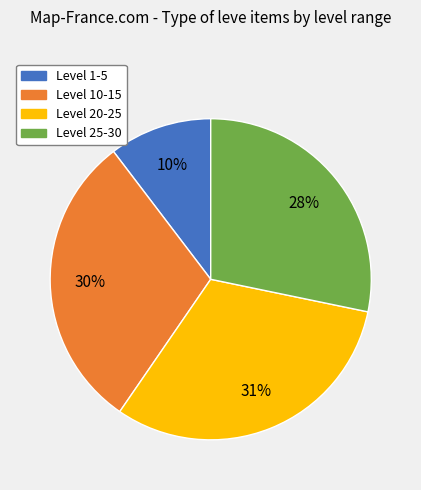

The Level 1-5 slice represents 10% of the pie. True or false?

True